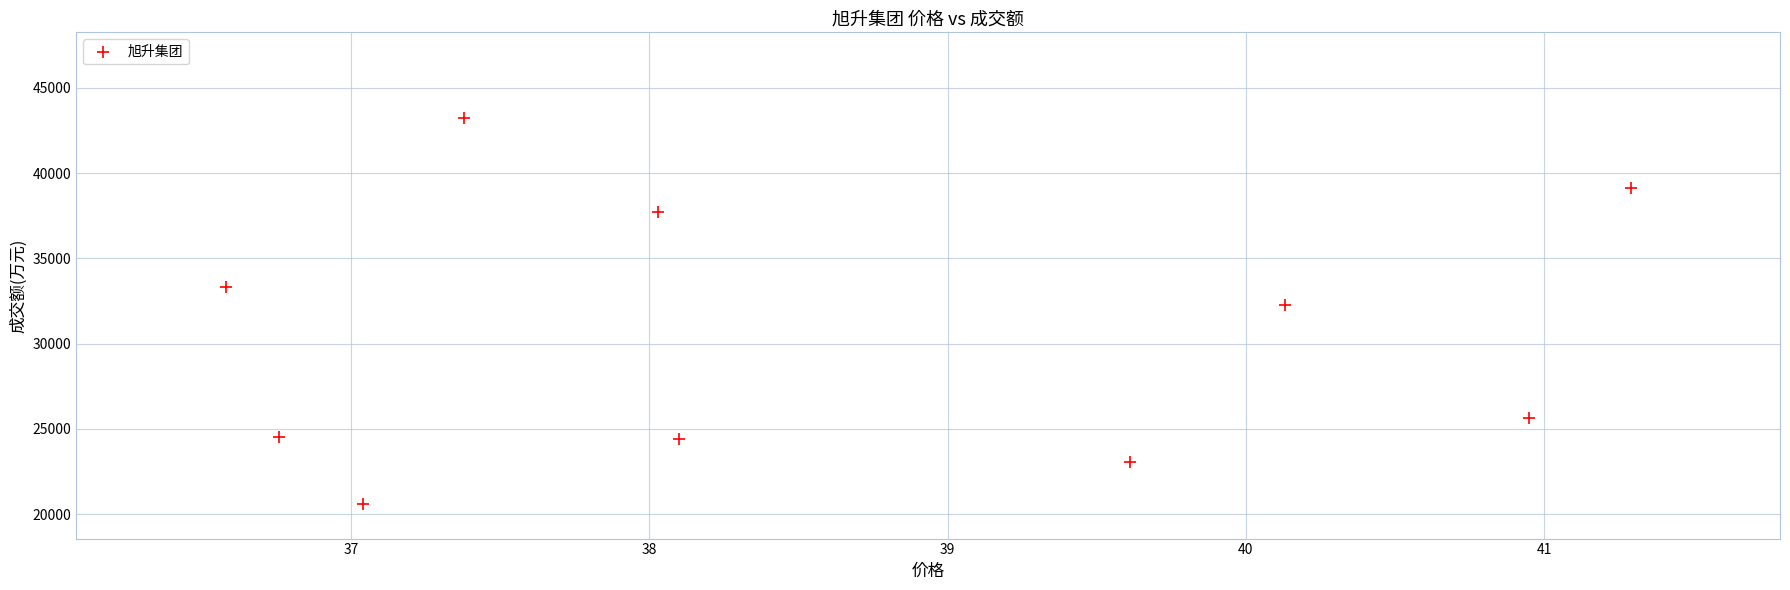

What Y value in the scatter plot is closest to 31912?

32261